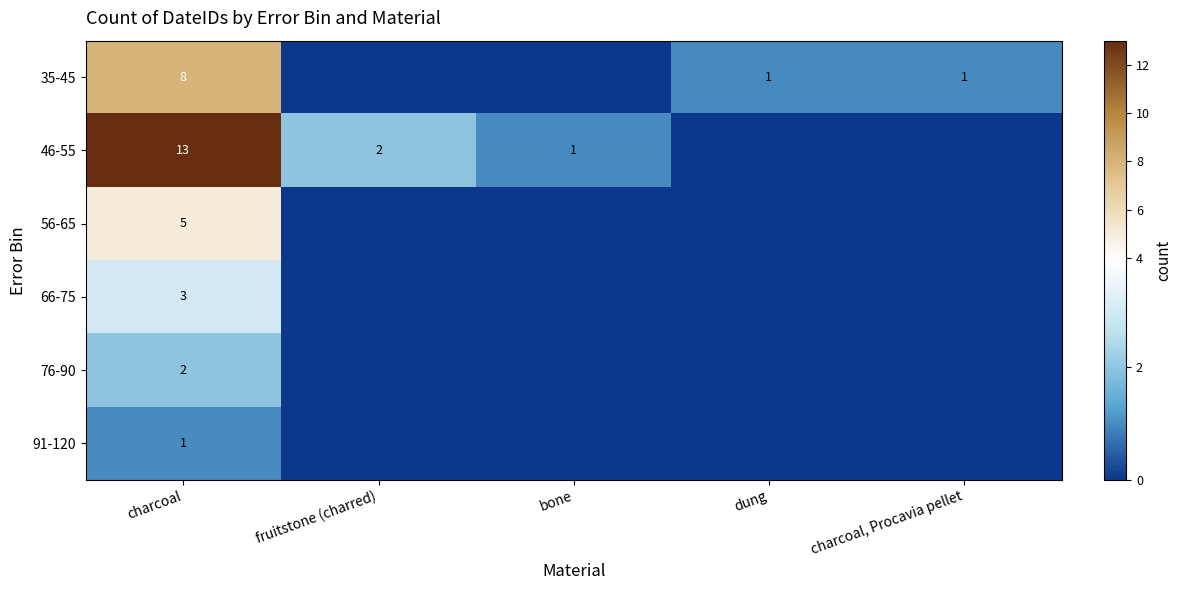

Which has a higher value, charcoal, Procavia pellet or dung?

charcoal, Procavia pellet